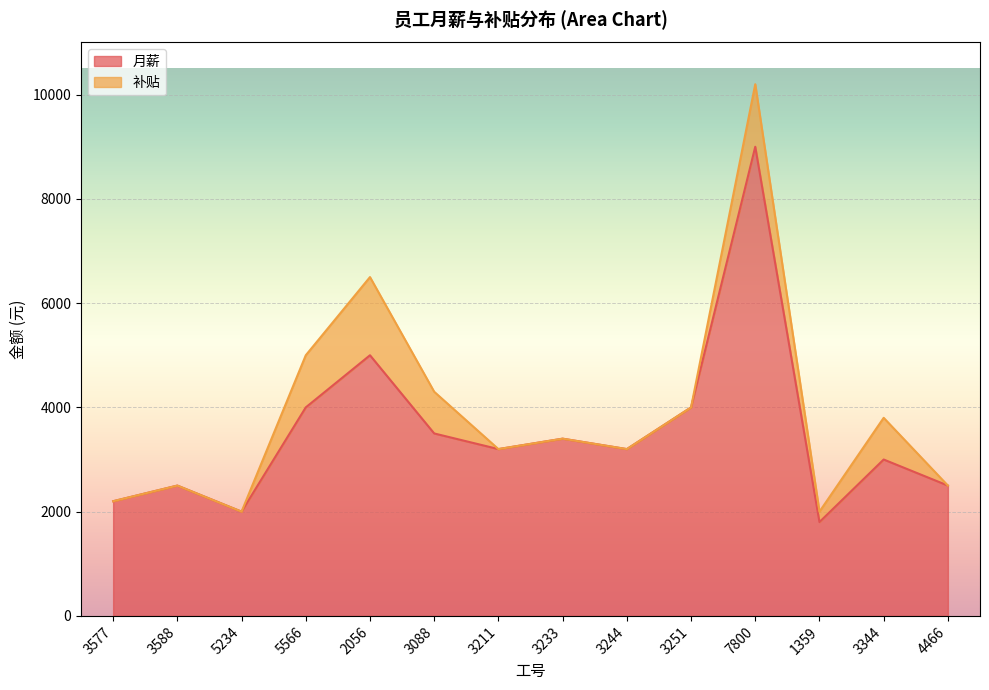

Count the number of categories in the chart.

14